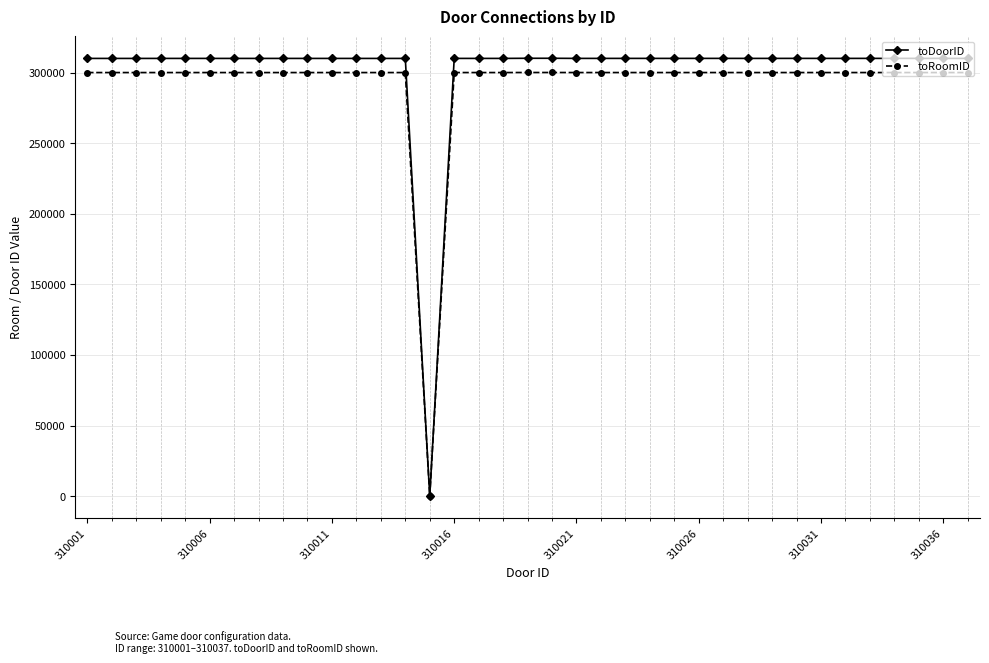

What is the maximum value shown in the chart?

310111